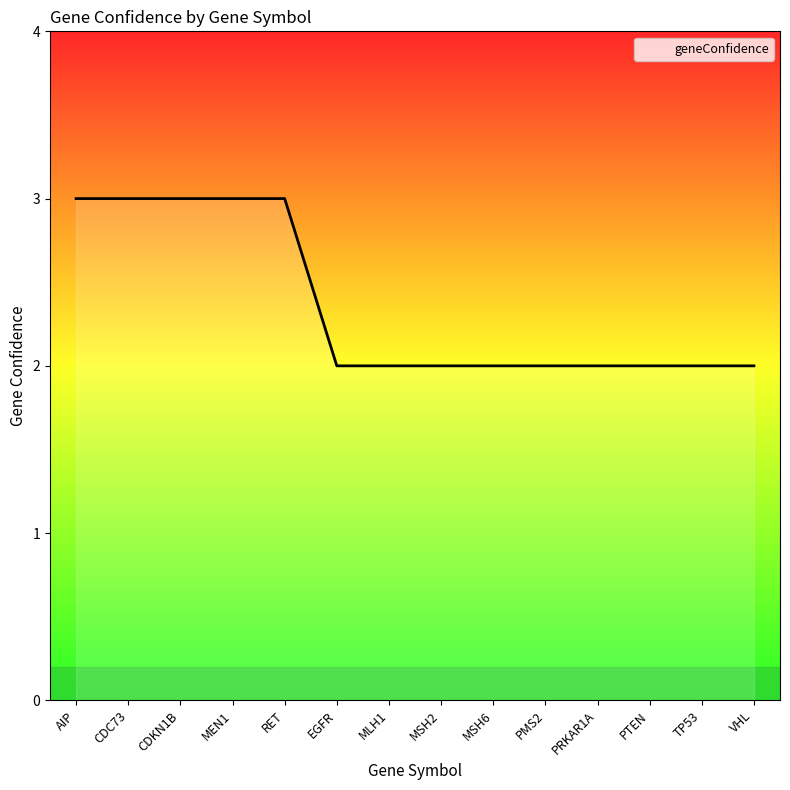

What is the difference between the values at MEN1 and EGFR?

1